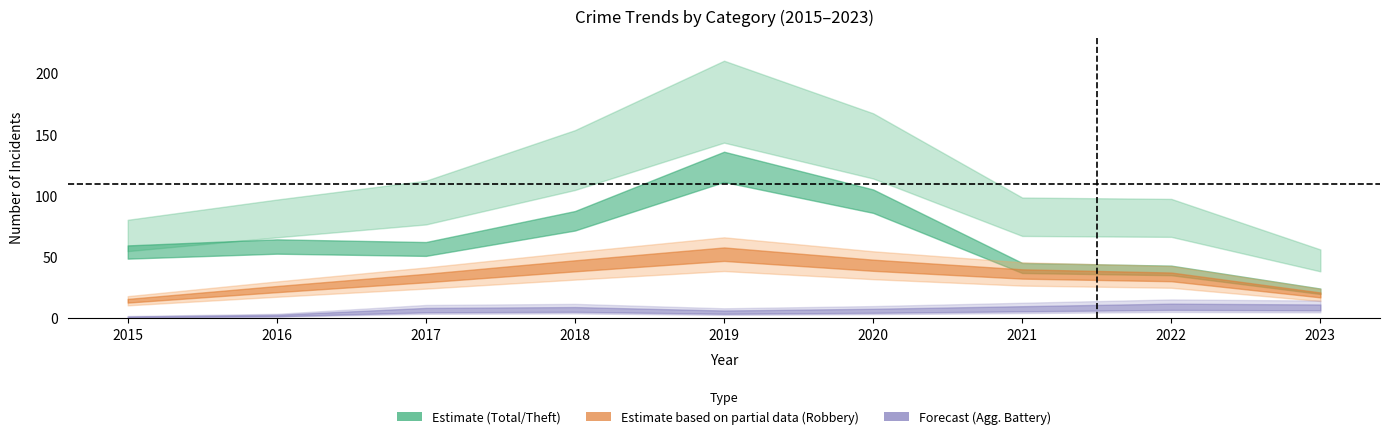

True or false: Theft and Aggravated Assault cross at least once.

False